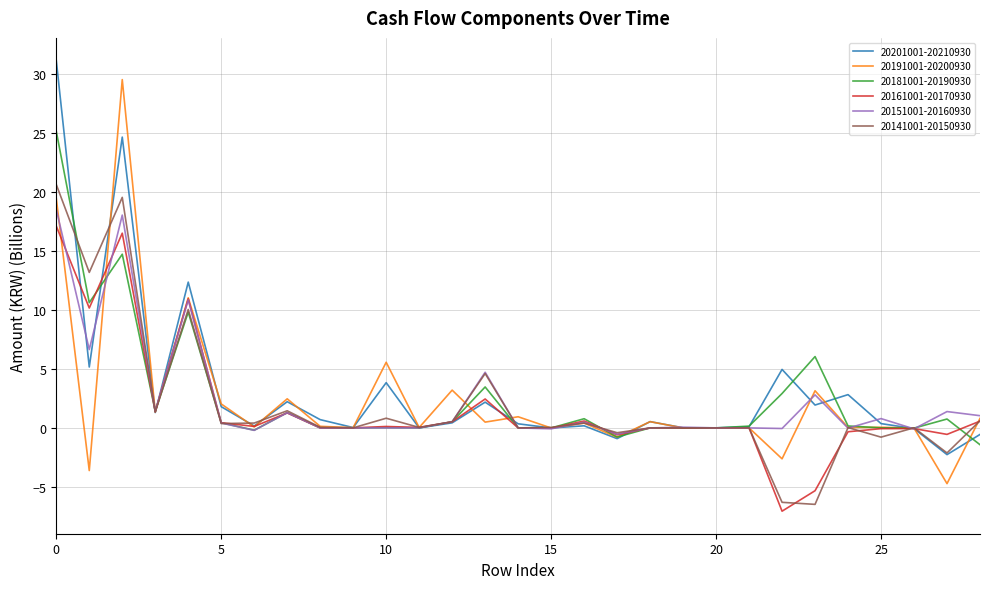

What is the greatest value displayed?

31.2